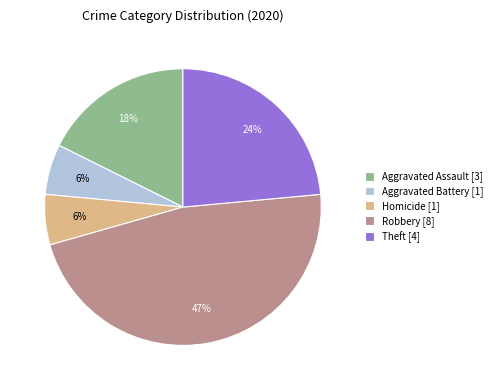

Count the number of slices in the pie.

5